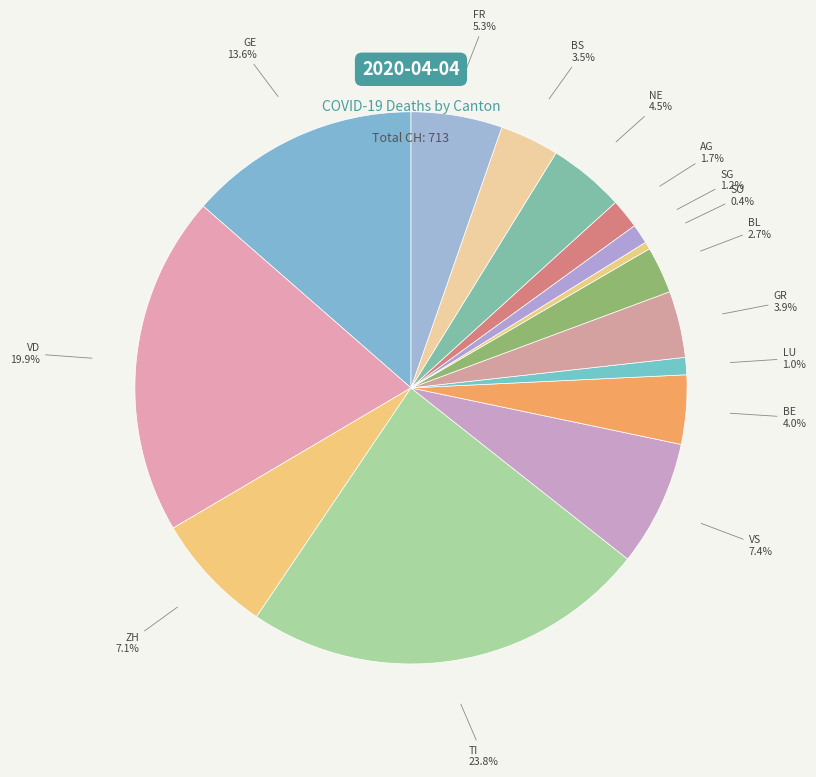

Combined, do BL and VD account for over 50%?

No